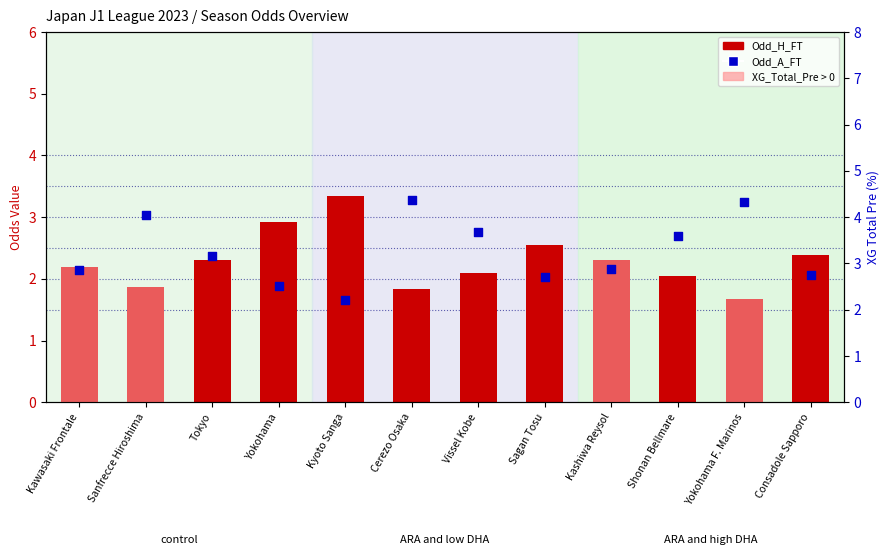

What is the total value across all series at Sagan Tosu?

5.2